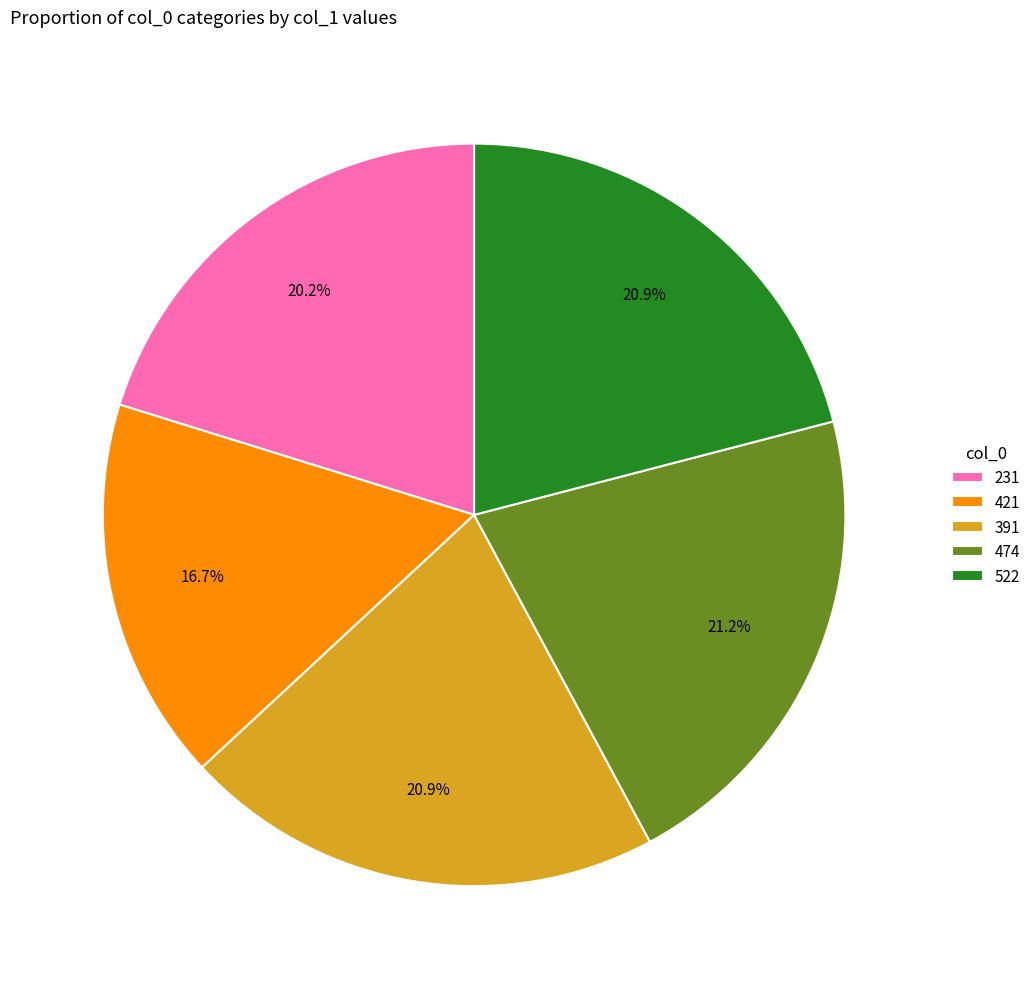

Between 231 and 522, which is larger?

522